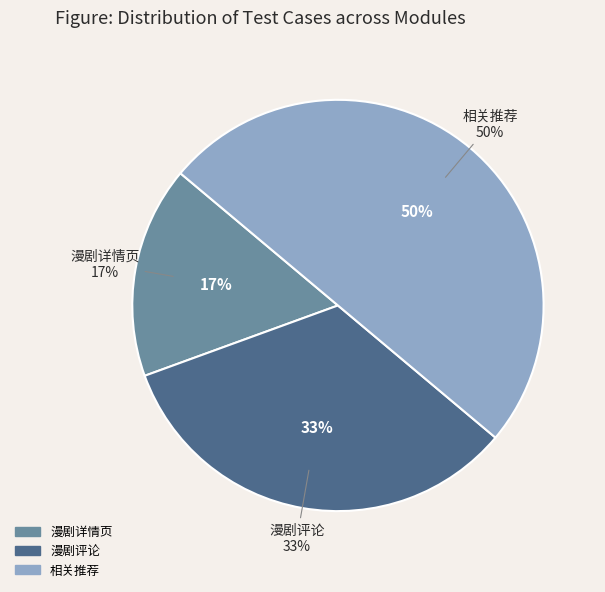

To the nearest percent, what is the average slice percentage?

33%